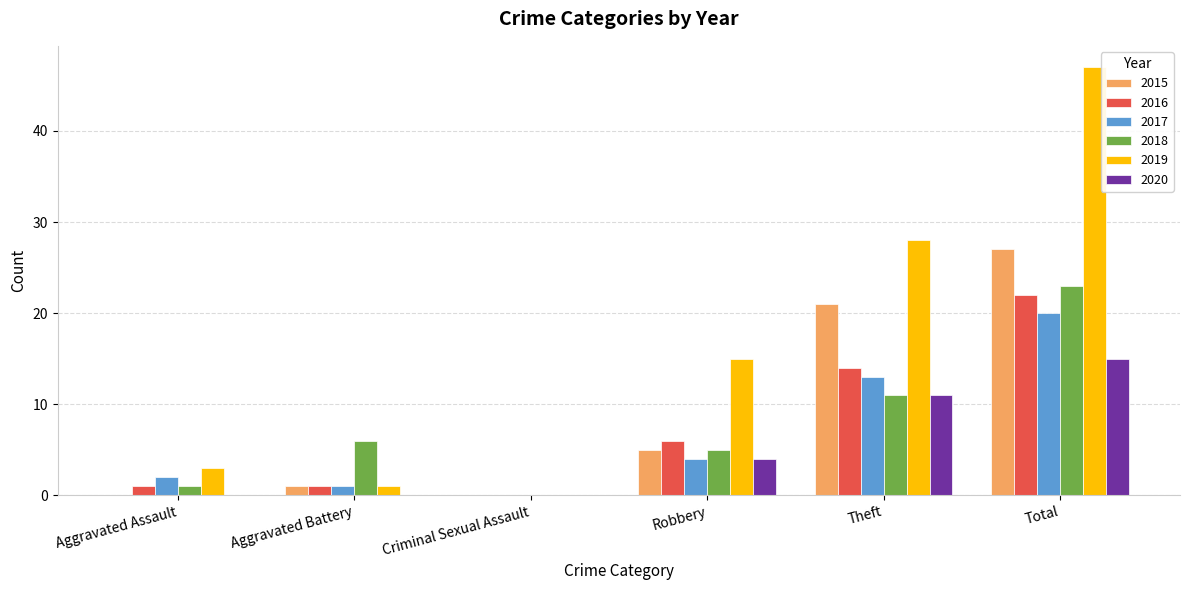

What is the sum of all 2018 values?

46